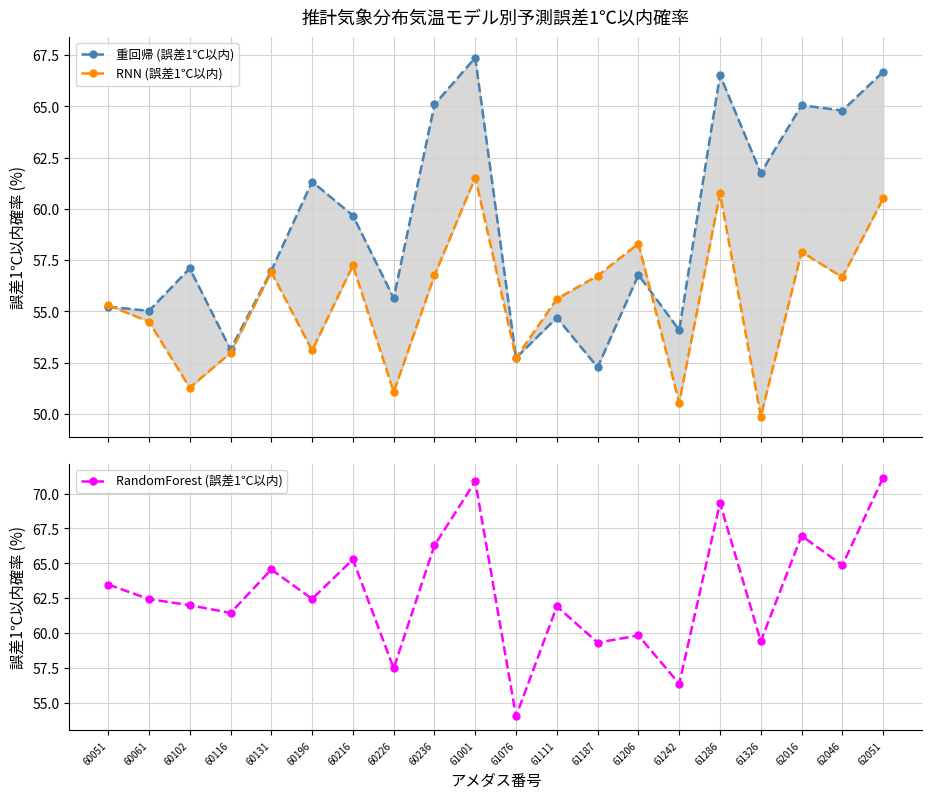

What is the greatest value displayed?

71.2